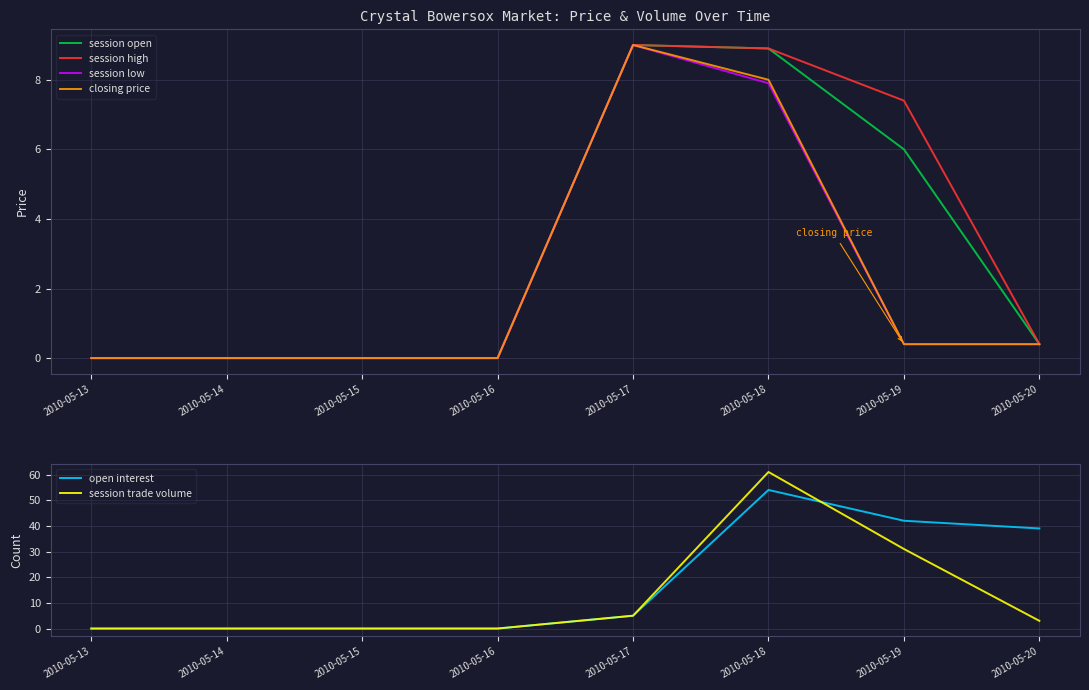

At which label is session open closest to 4?

2010-05-19